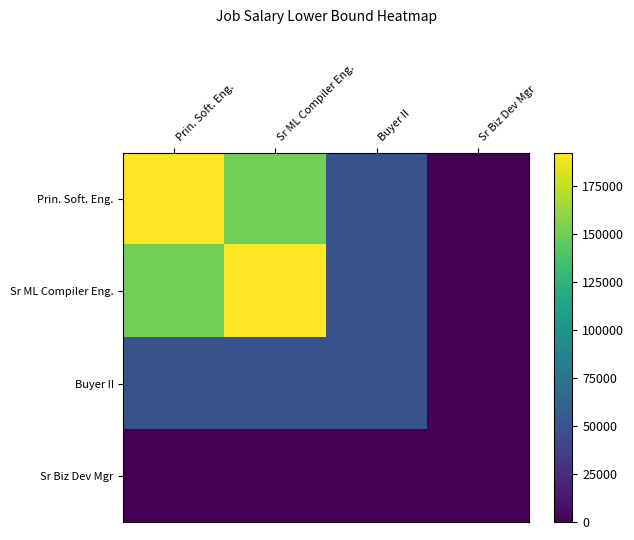

At how many categories does at least one series exceed 169644?

2